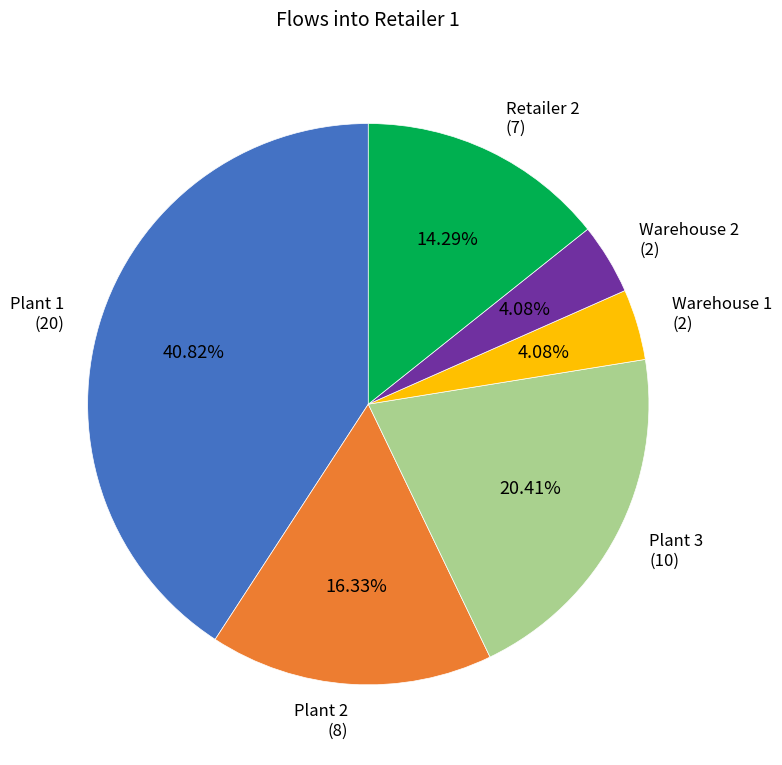

Which slice is the largest?

Plant 1